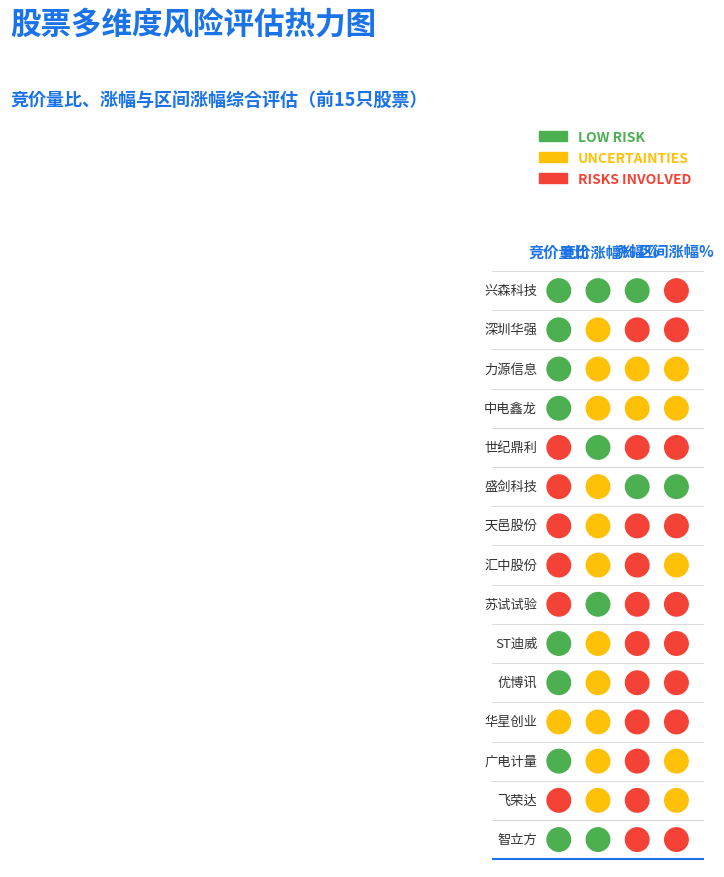

Rank the series by their maximum value, from highest to lowest.

竞价量比, 竞价涨幅%, 区间涨幅%, 涨幅%